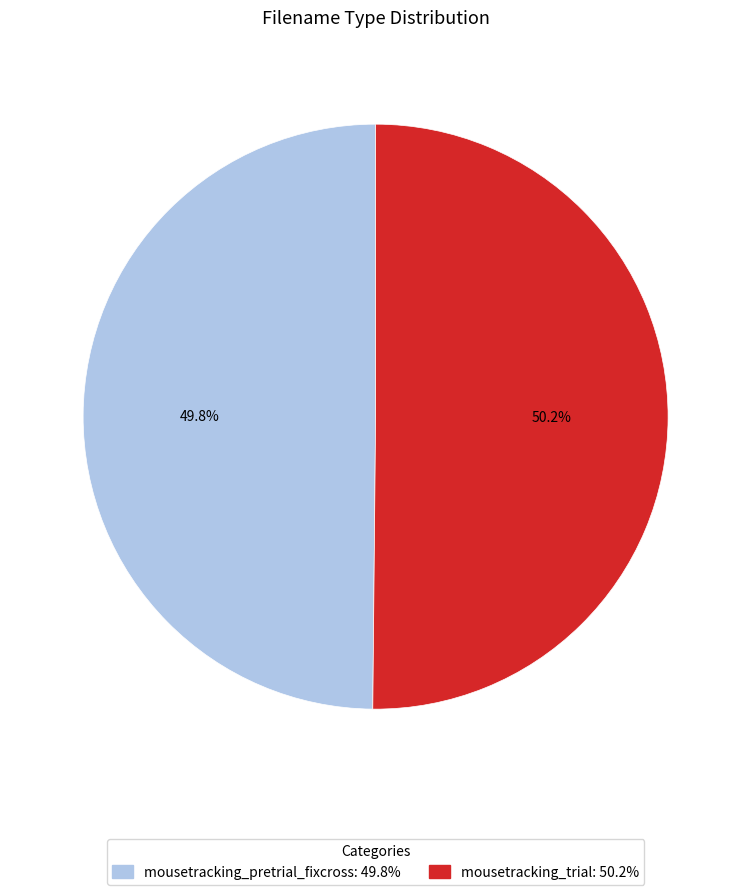

Is there any slice that represents more than half of the pie?

Yes